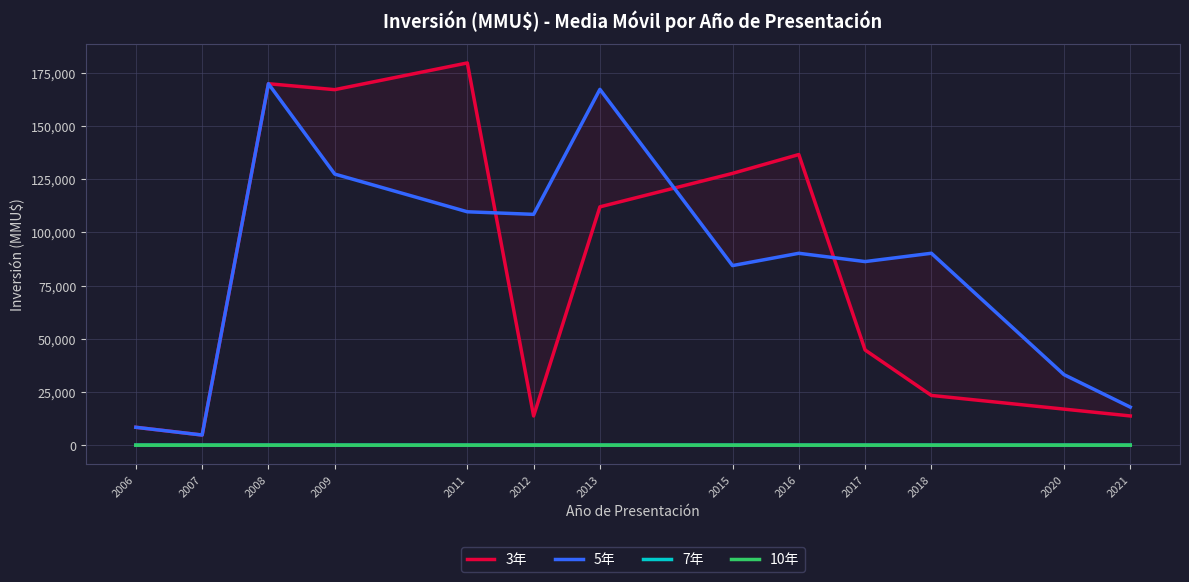

At which category is the sum across all series the highest?

2008